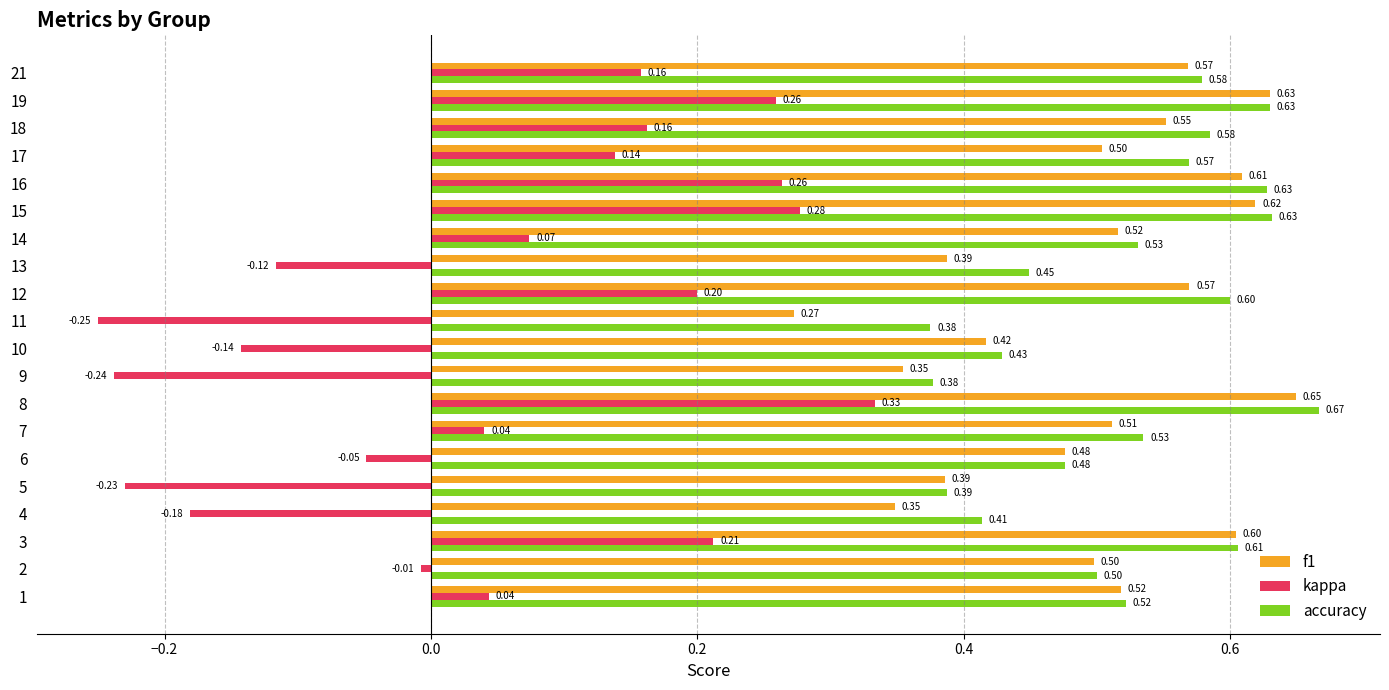

Which series changed the most between 10 and 14?

kappa